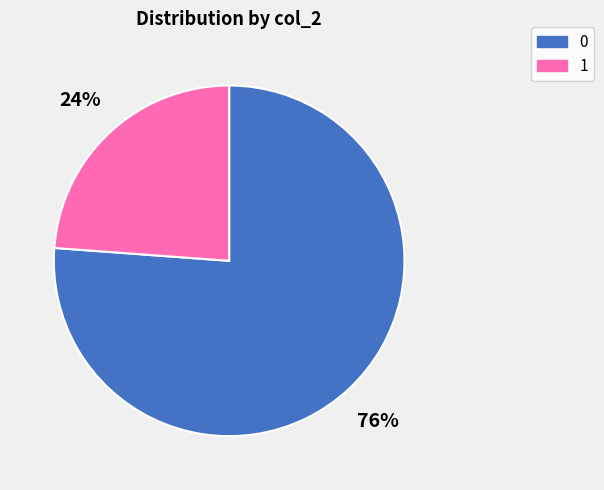

True or false: 0 accounts for 76% of the total.

True